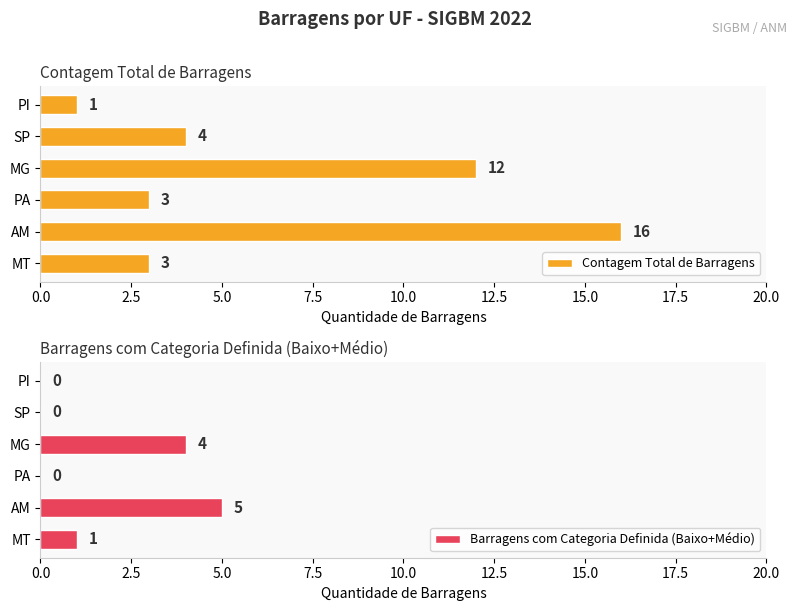

What is the approximate value of Contagem Total de Barragens at AM, to the nearest 5?

15